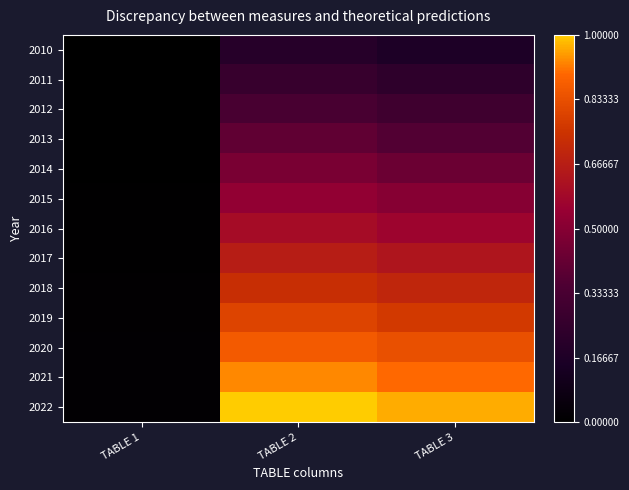

What is the maximum value shown in the chart?

1.0